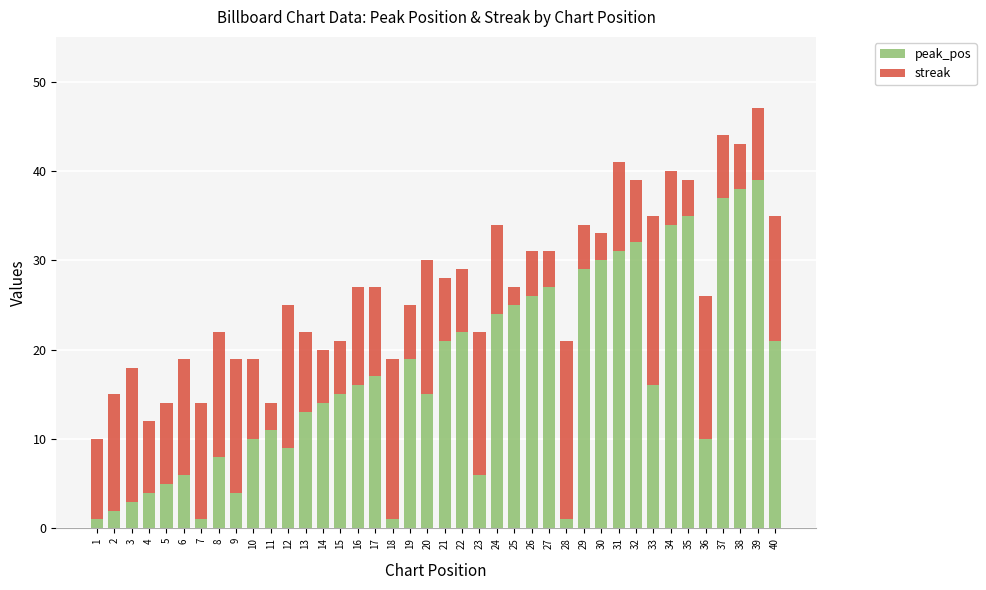

What is the total value across all series at 14?

20